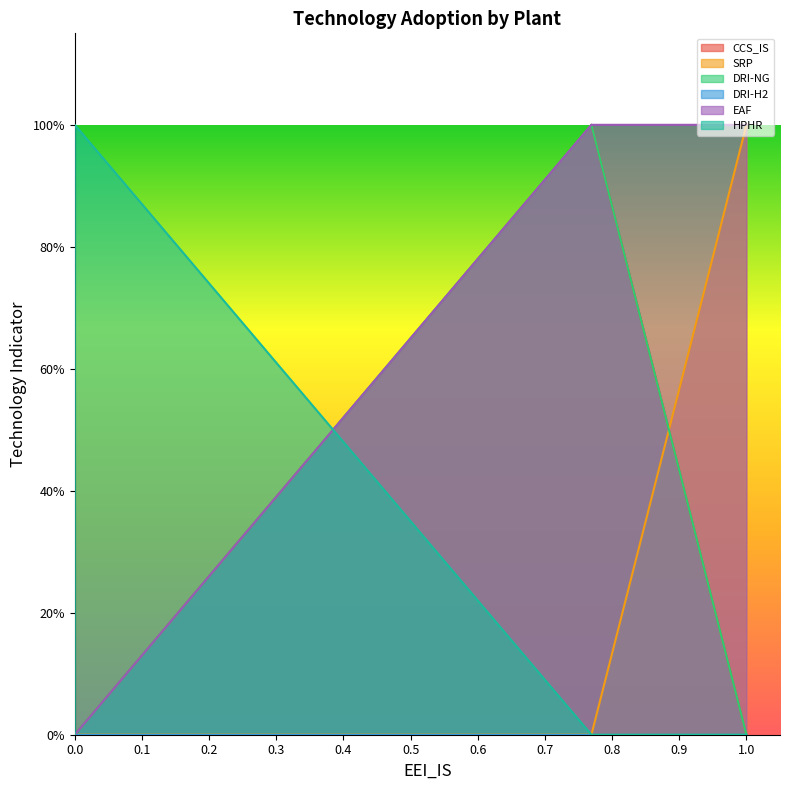

True or false: DRI-NG has more than 2 points higher than both neighbors.

False